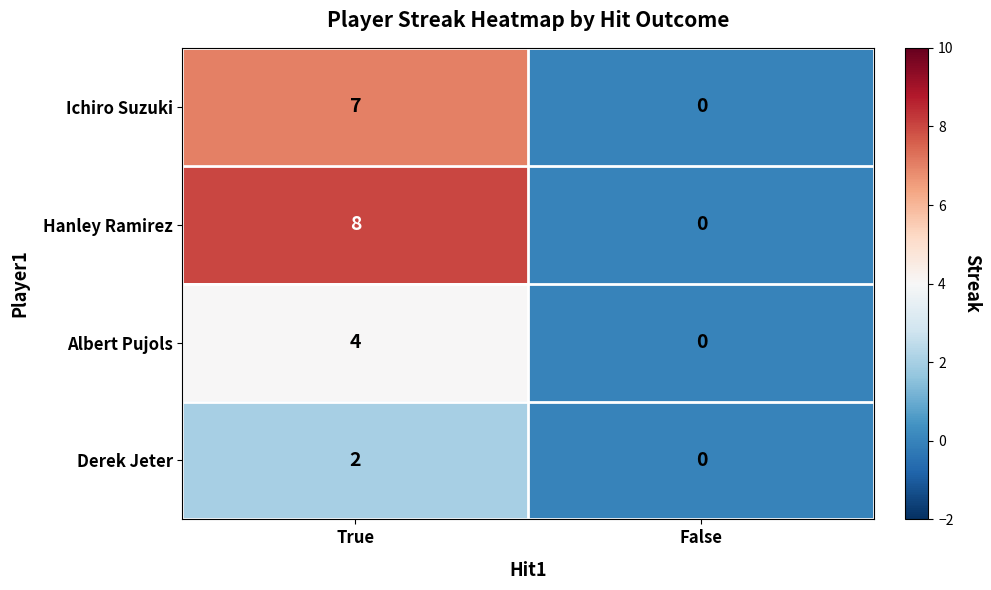

Rank the series by their maximum value, from highest to lowest.

Hanley Ramirez, Ichiro Suzuki, Albert Pujols, Derek Jeter